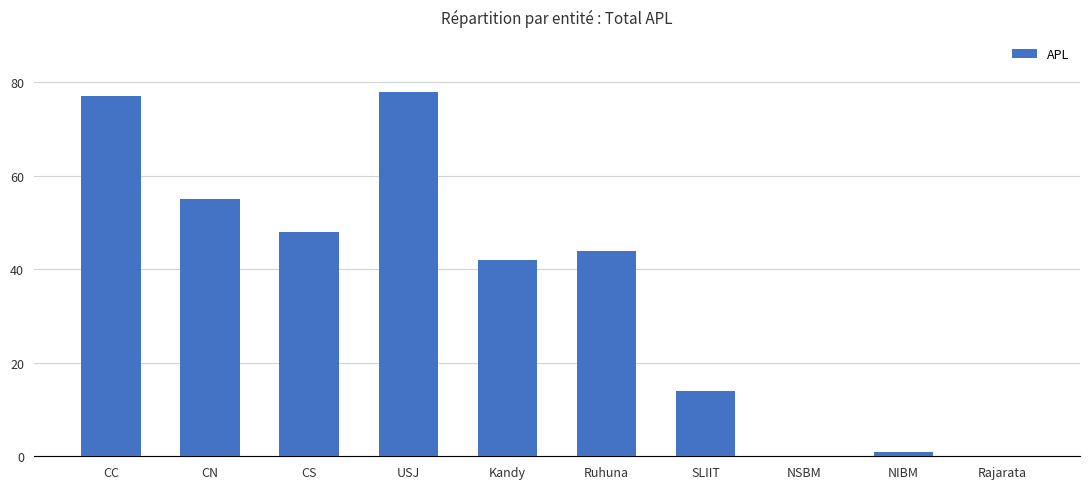

Reading left to right, transcribe all the data shown in this chart.

77	55	48	78	42	44	14	0	1	0